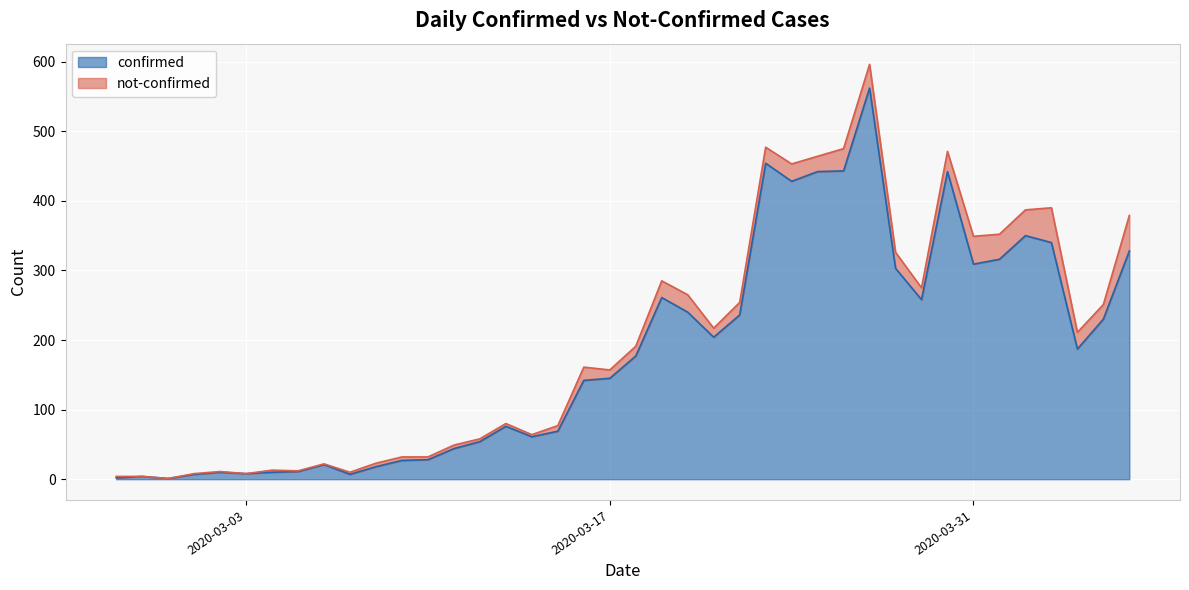

The chart shows a value of 69 at 2020-03-15. True or false?

True